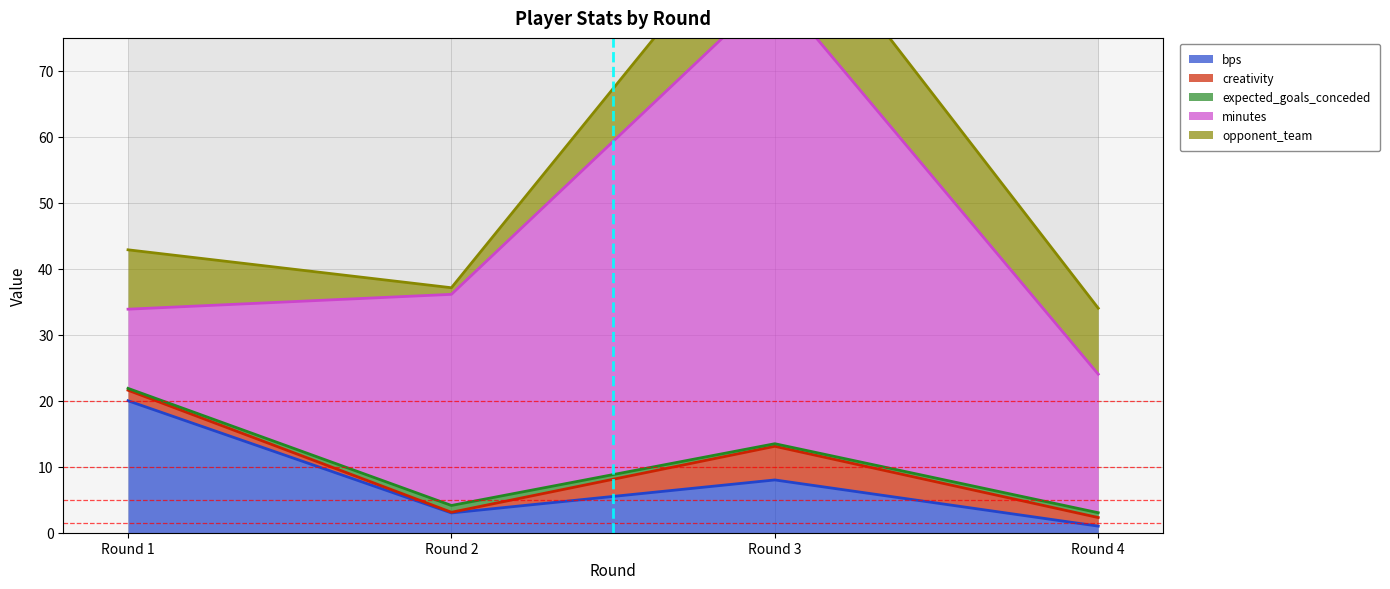

What is the sum of all expected_goals_conceded values?

2.4